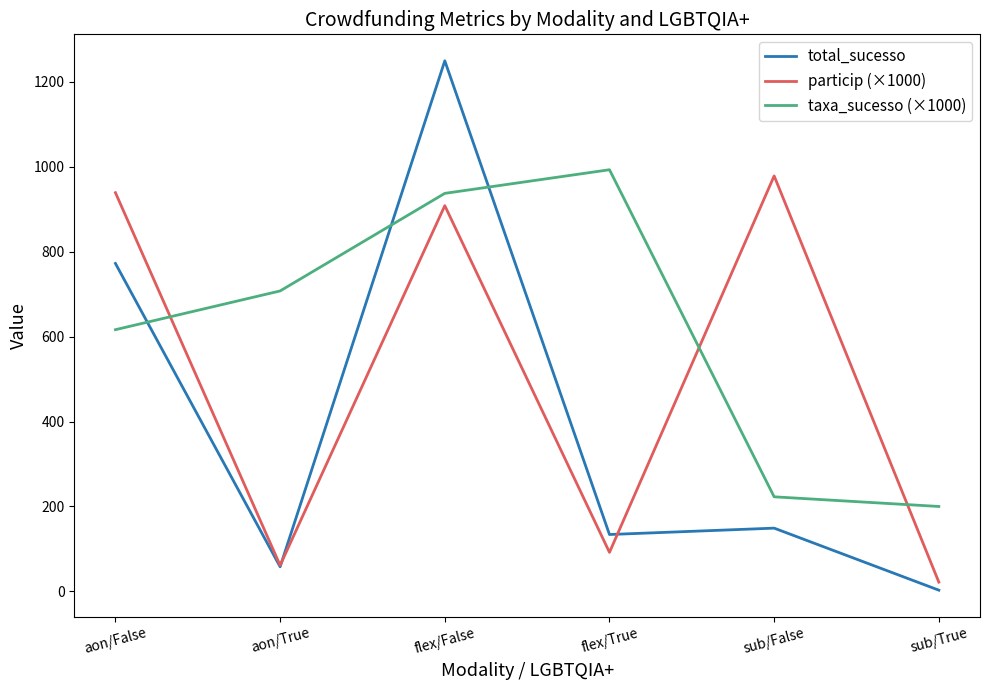

What is the difference between the second highest and minimum values in the total_sucesso series?

769.0